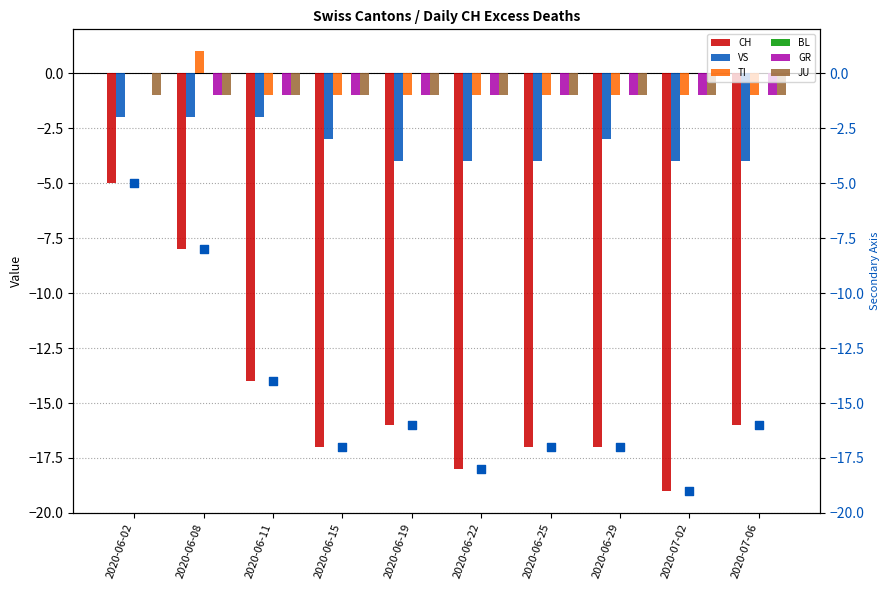

Which series has the widest spread of Y values?

CH